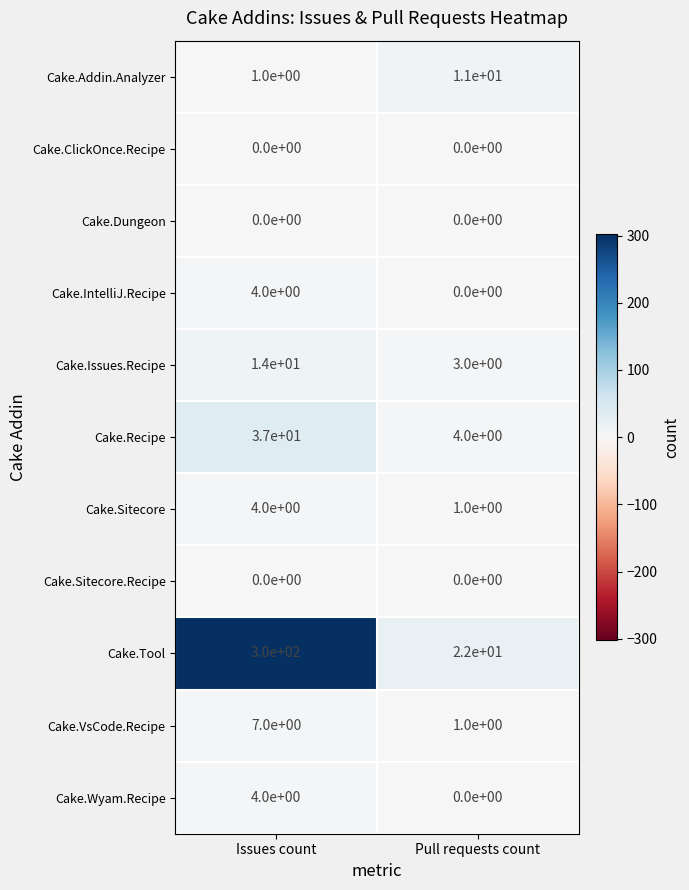

What is the total value across all series at Pull requests count?

42